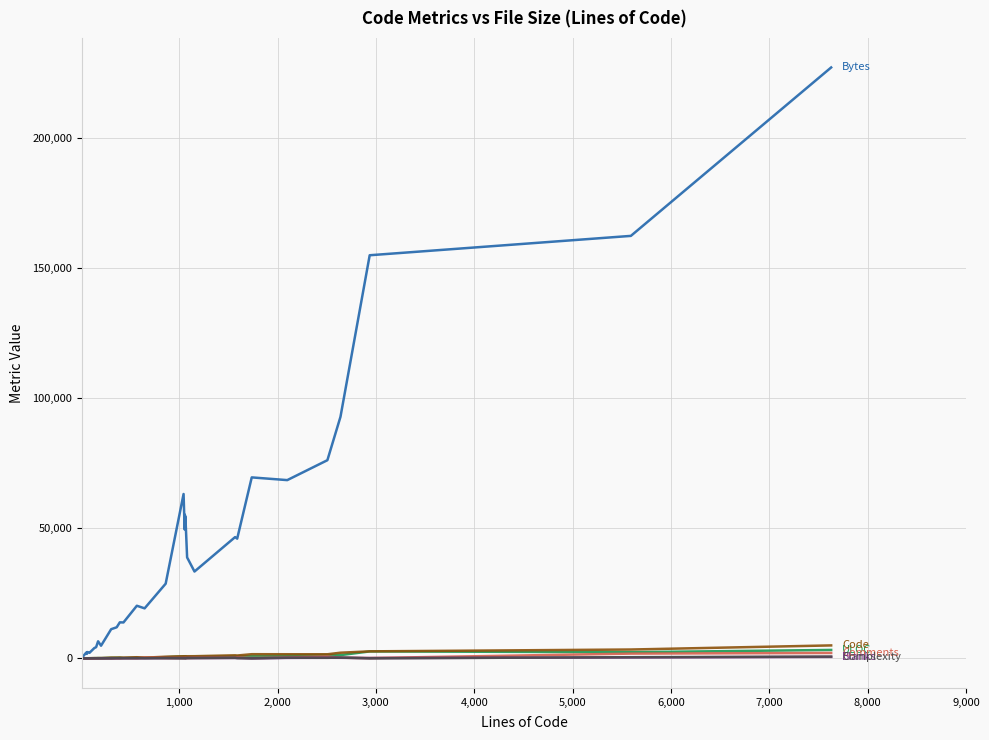

True or false: Bytes and Comments intersect in this chart.

False